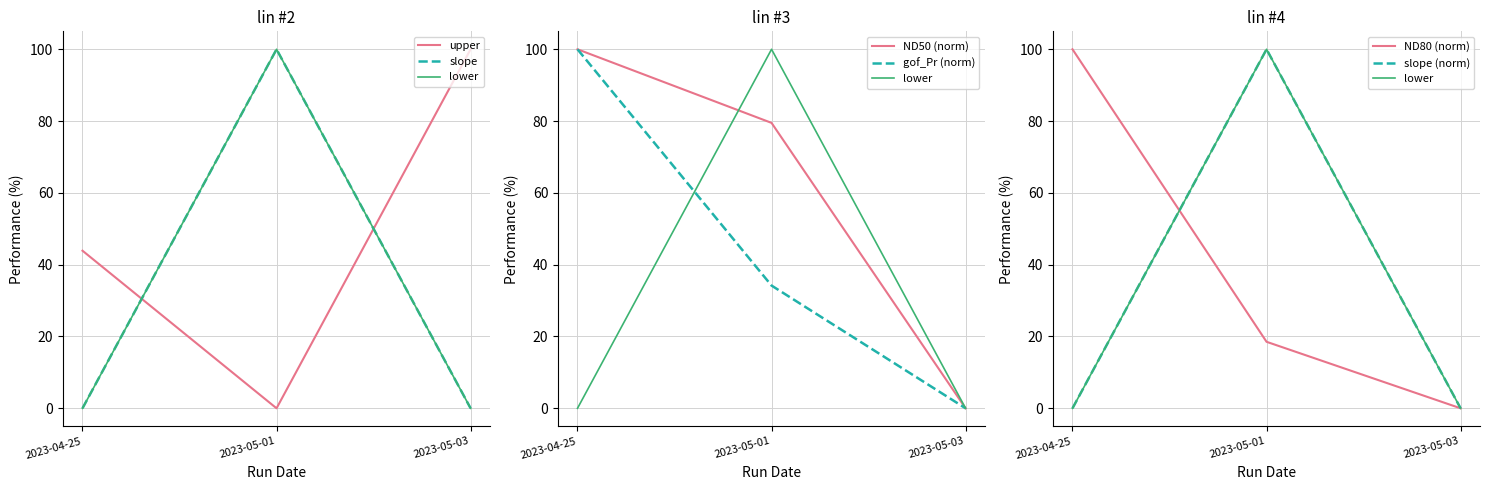

Is the value of lower at 2023-05-01 greater than the value of slope at 2023-05-01?

No